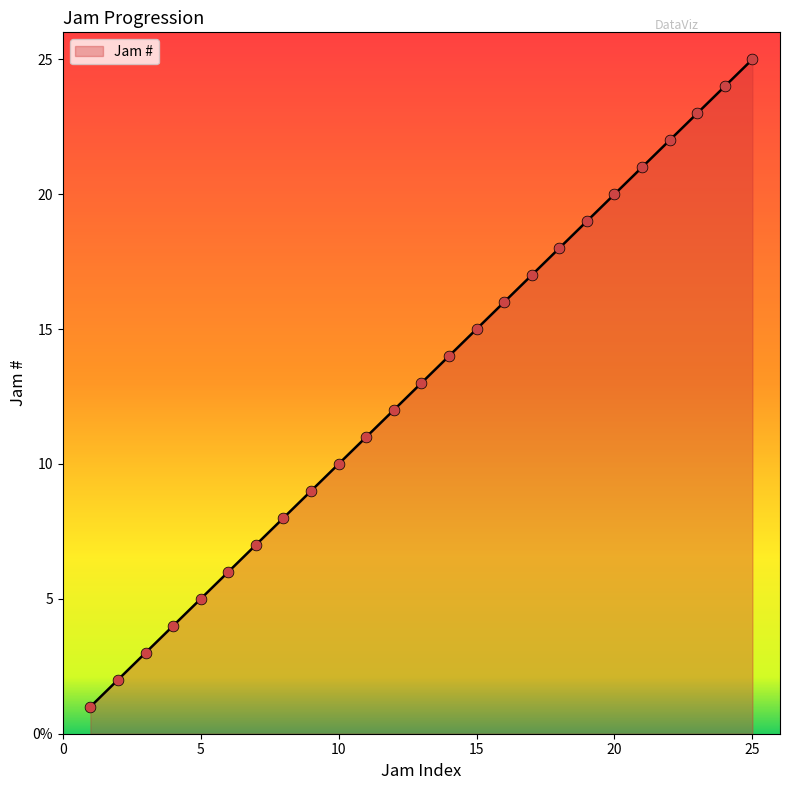

Does the chart have visible grid lines?

No